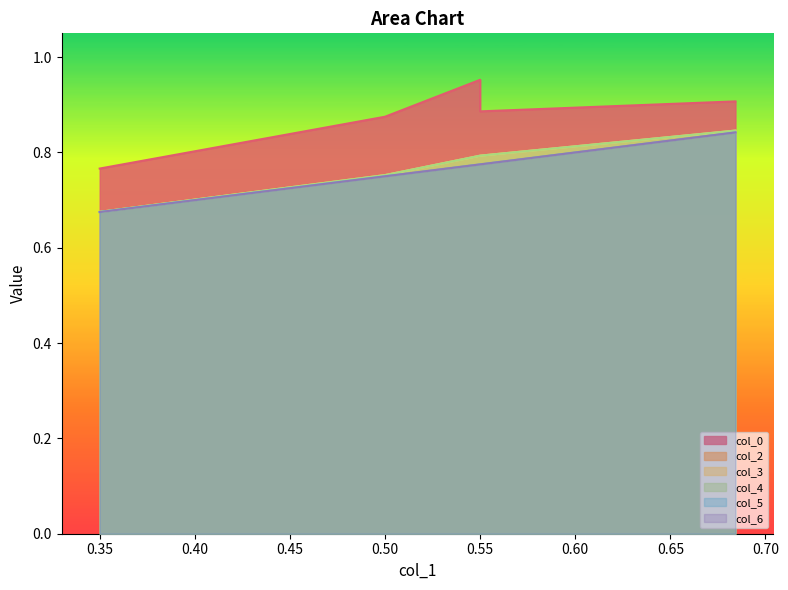

The value of col_5 at 0.50 is 1.3. True or false?

False